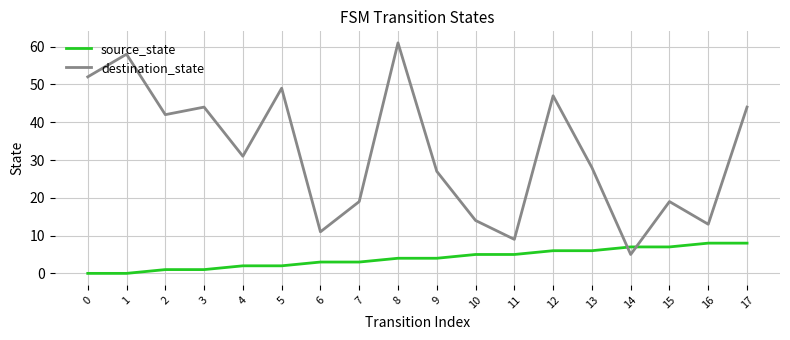

Reading left to right, list all the values displayed in this chart.

source_state: 0	0	1	1	2	2	3	3	4	4	5	5	6	6	7	7	8	8
destination_state: 52	58	42	44	31	49	11	19	61	27	14	9	47	28	5	19	13	44